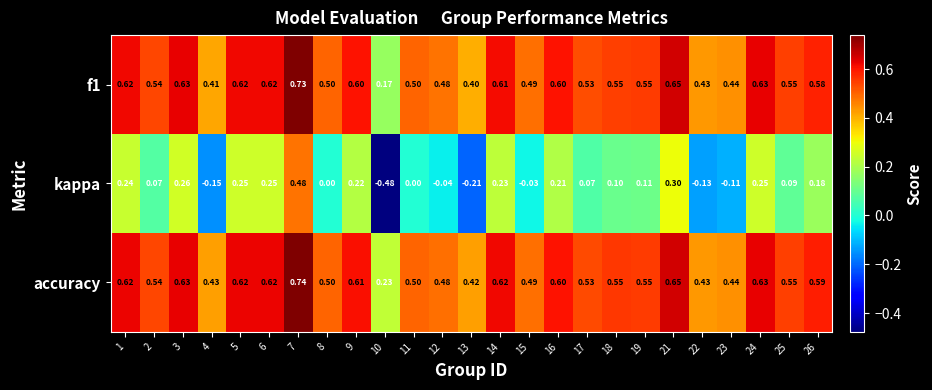

Is the value of f1 at 12 greater than the value of kappa at 11?

Yes